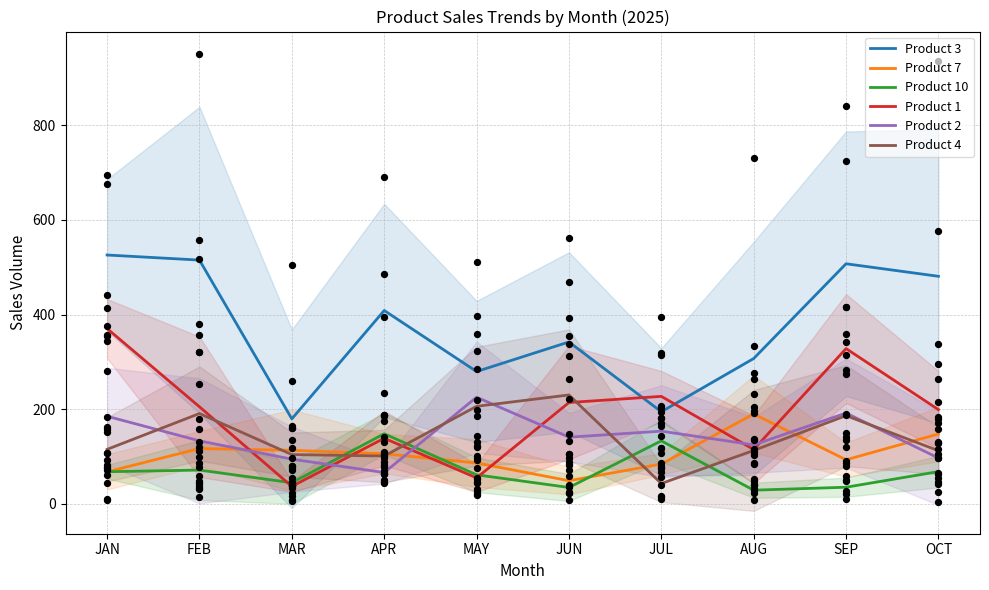

At which category is the sum across all series the highest?

SEP